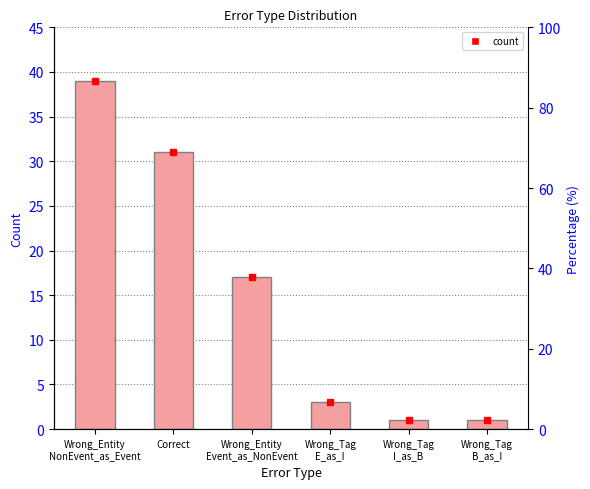

Reading left to right, transcribe all the data shown in this chart.

39	31	17	3	1	1